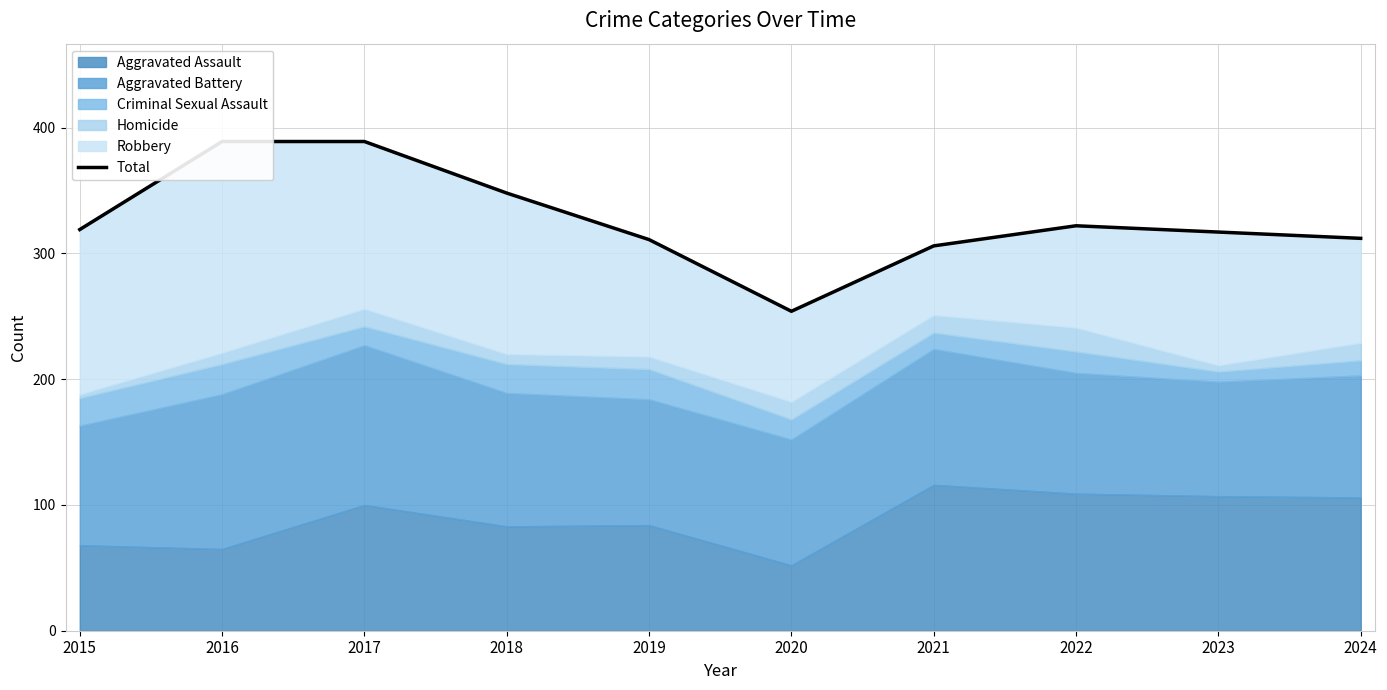

Approximately how many times larger is the value at 2019 compared to 2022?

1.0